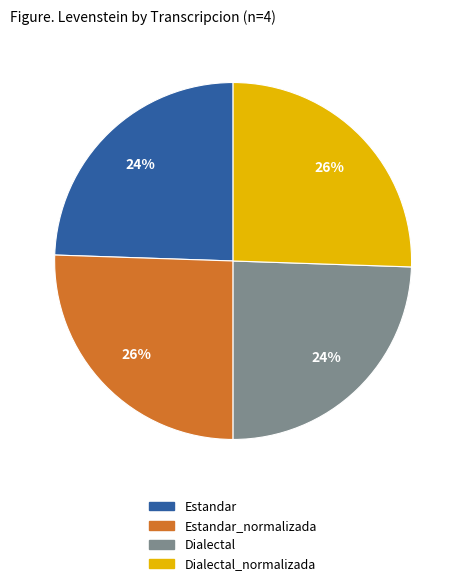

To the nearest percent, what is the average slice percentage?

25%